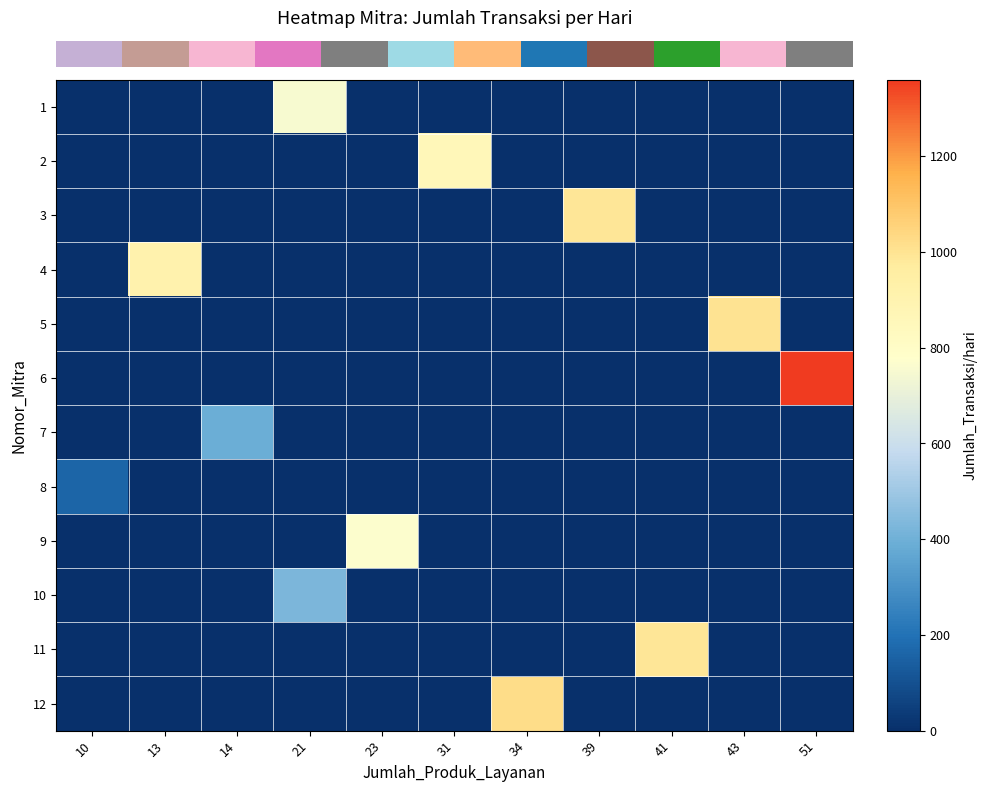

What is the total value across all series at 23?

770